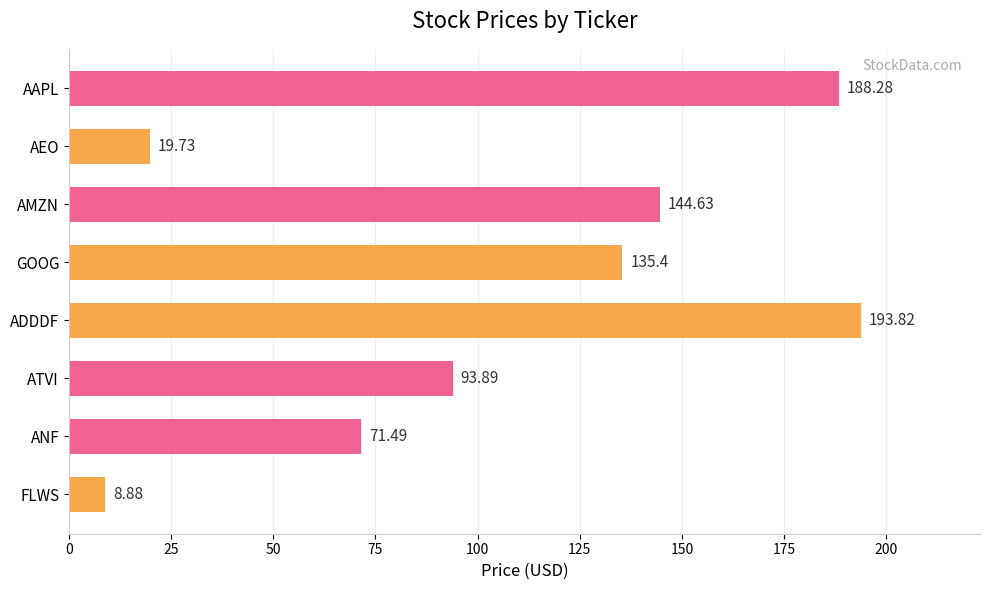

Are the bars horizontal?

Yes